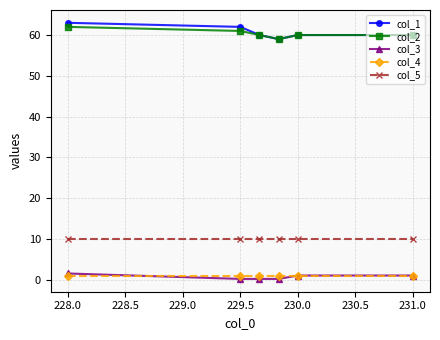

Which series has the largest range (max minus min)?

col_1